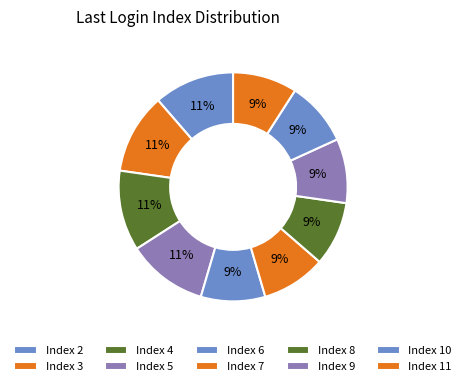

Count the number of slices in the pie.

10